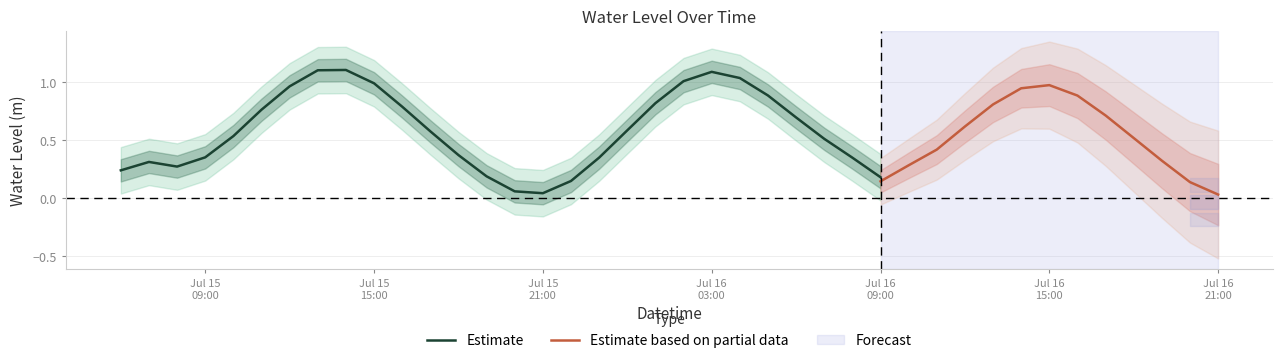

What is the highest value of the Estimate series?

1.1